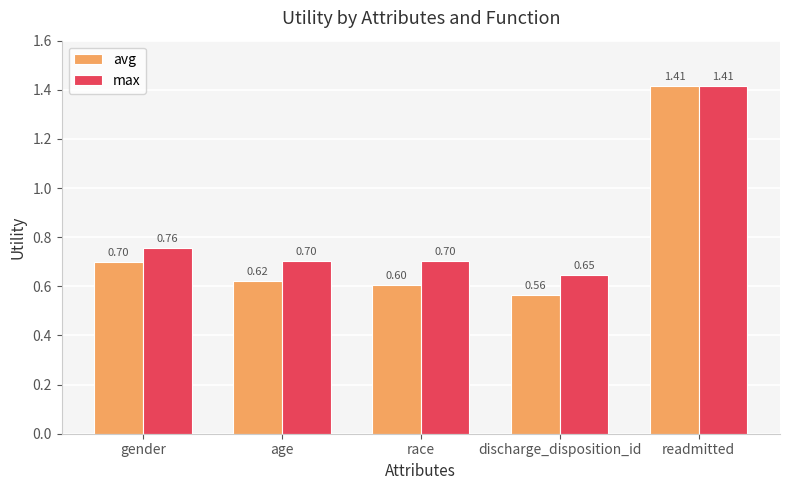

Which label corresponds to the smallest value in the chart?

discharge_disposition_id